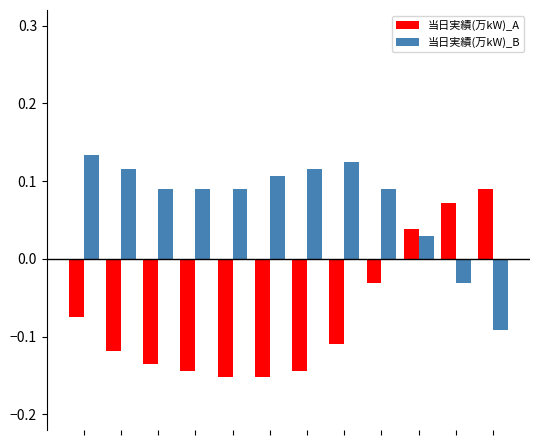

At how many categories does at least one series exceed 0?

12